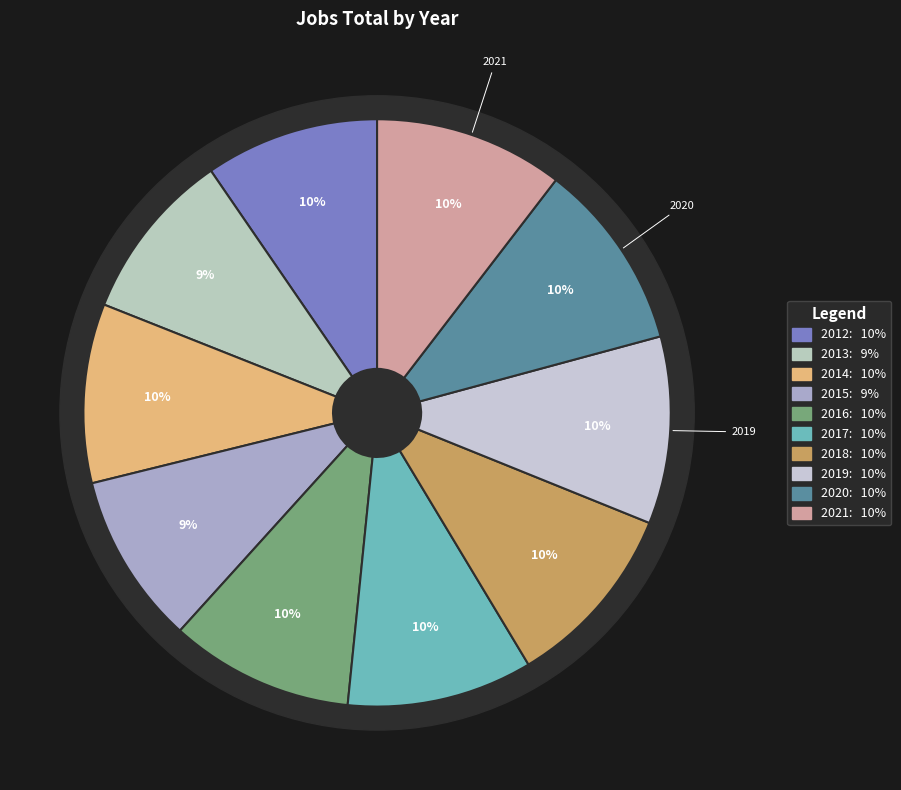

What percentage do 2014 and 2012 together represent?

19.4%